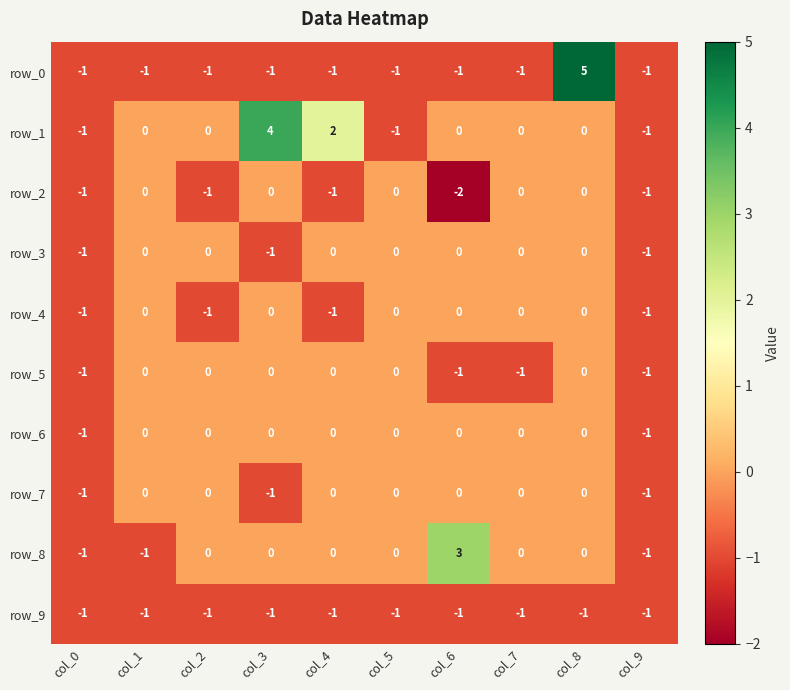

How many values in row_1 are below zero?

3